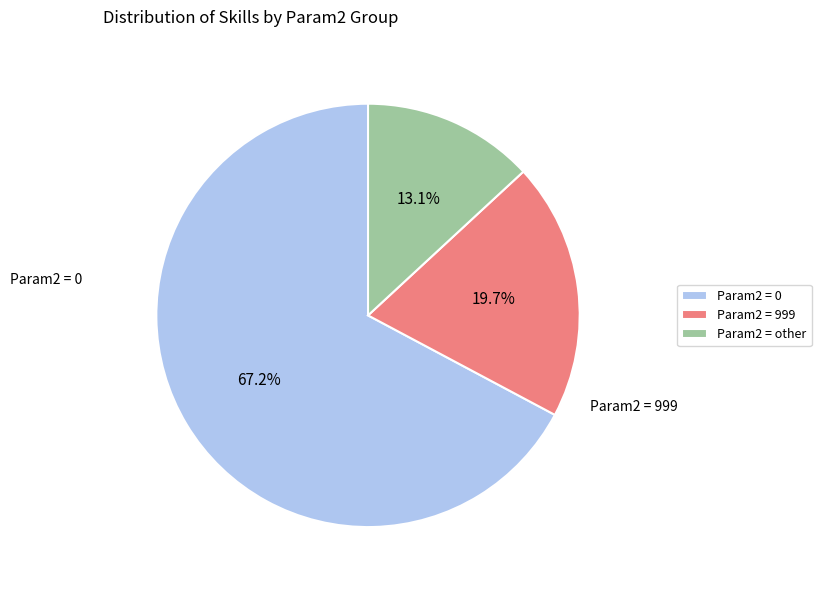

What is the ratio of the value at Param2 = 999 to the value at Param2 = other?

1.5